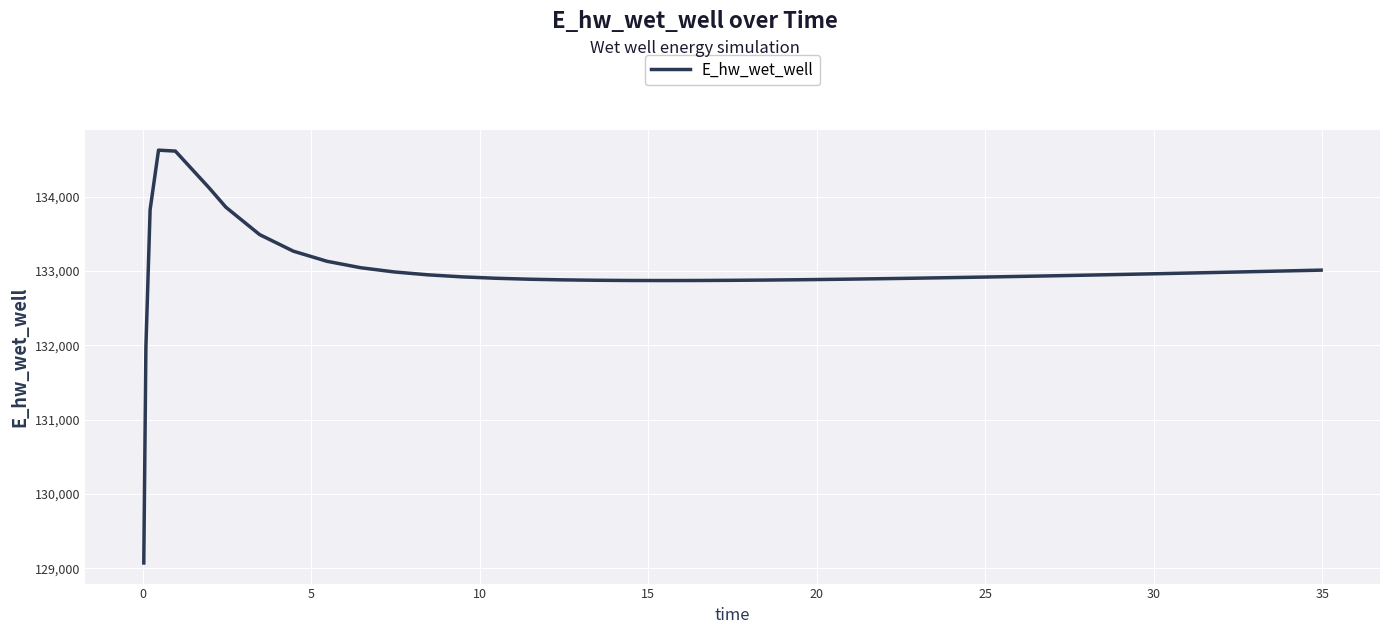

What is the maximum value shown in the chart?

134628.0